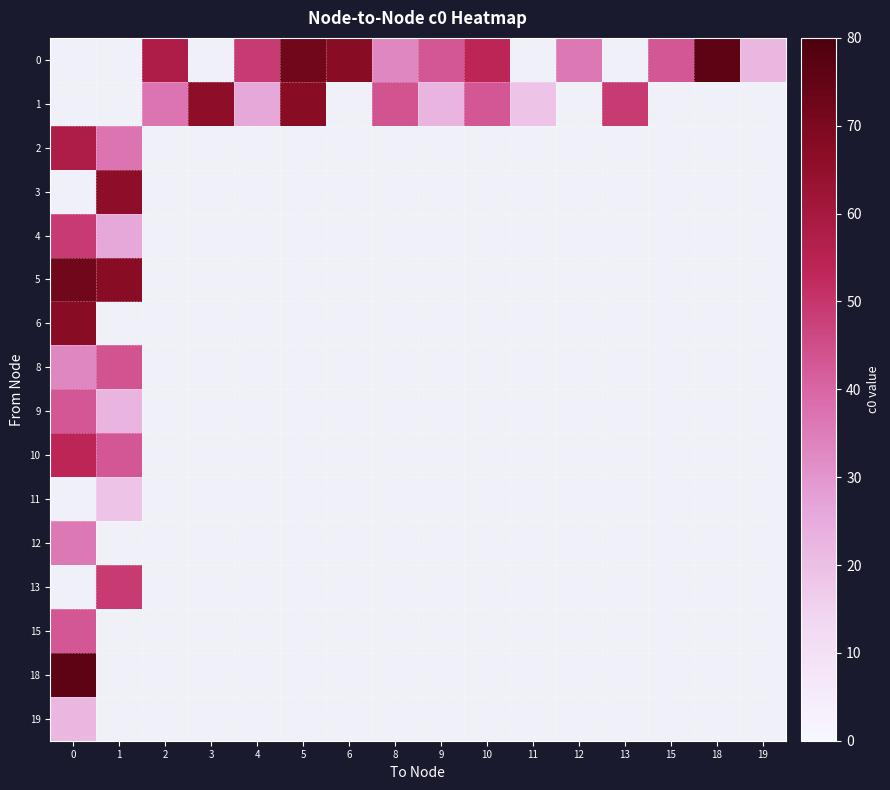

Which label corresponds to the smallest value in the chart?

11